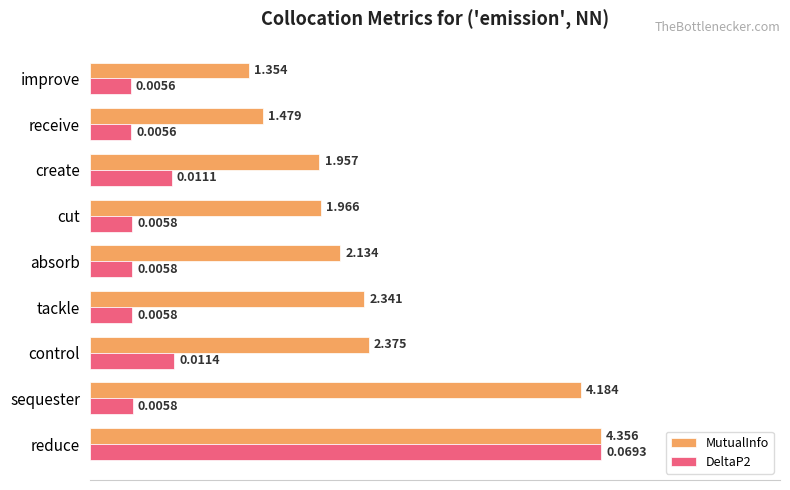

What are all the series names shown in the legend?

MutualInfo, DeltaP2